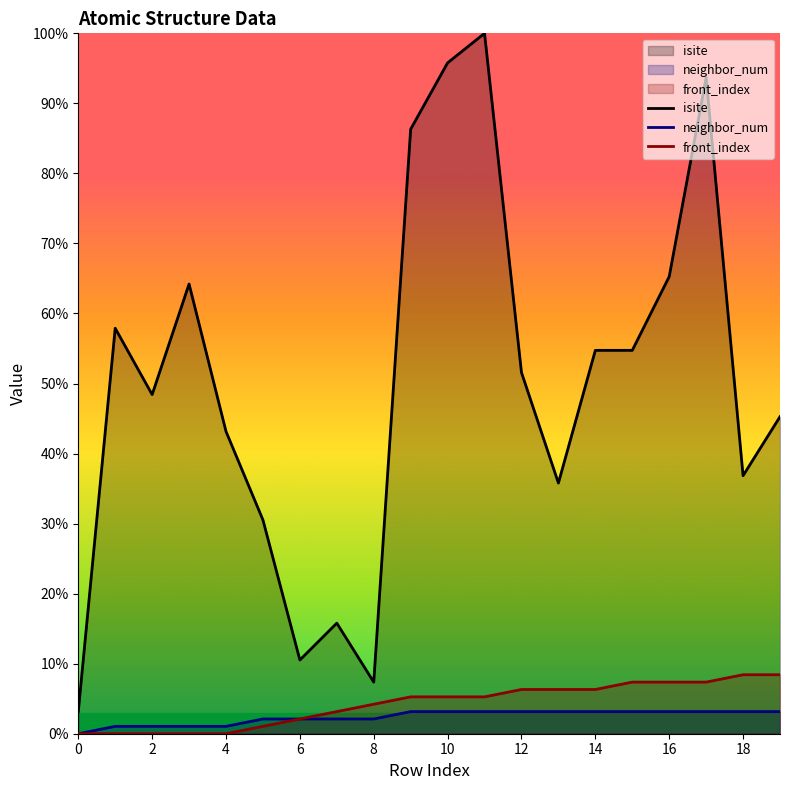

What is the spread (max minus min) of values at 14?

51.6